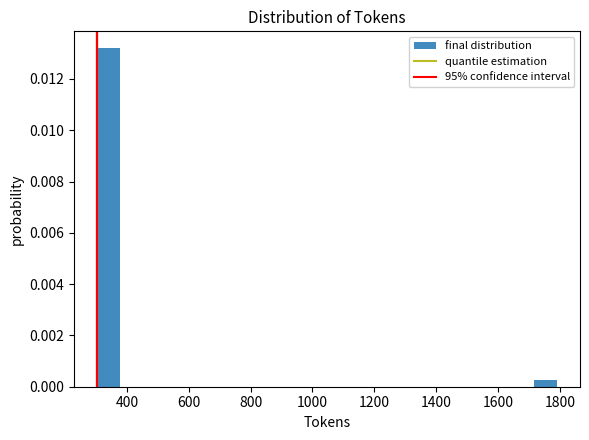

Around what value on the x-axis is the tallest bar? Give the approximate position of its centre, as read against the axis.

340